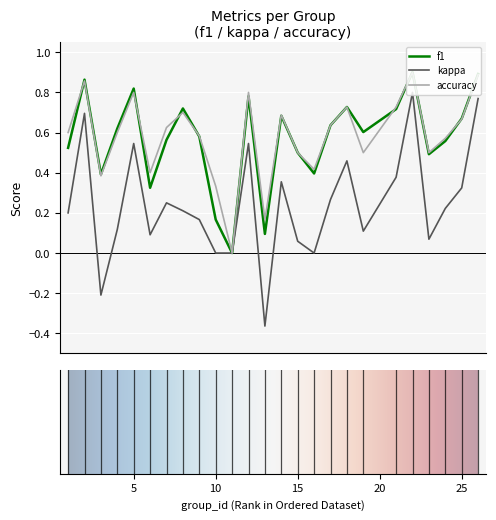

What is the difference between the second highest and second lowest values in the kappa series?

1.0